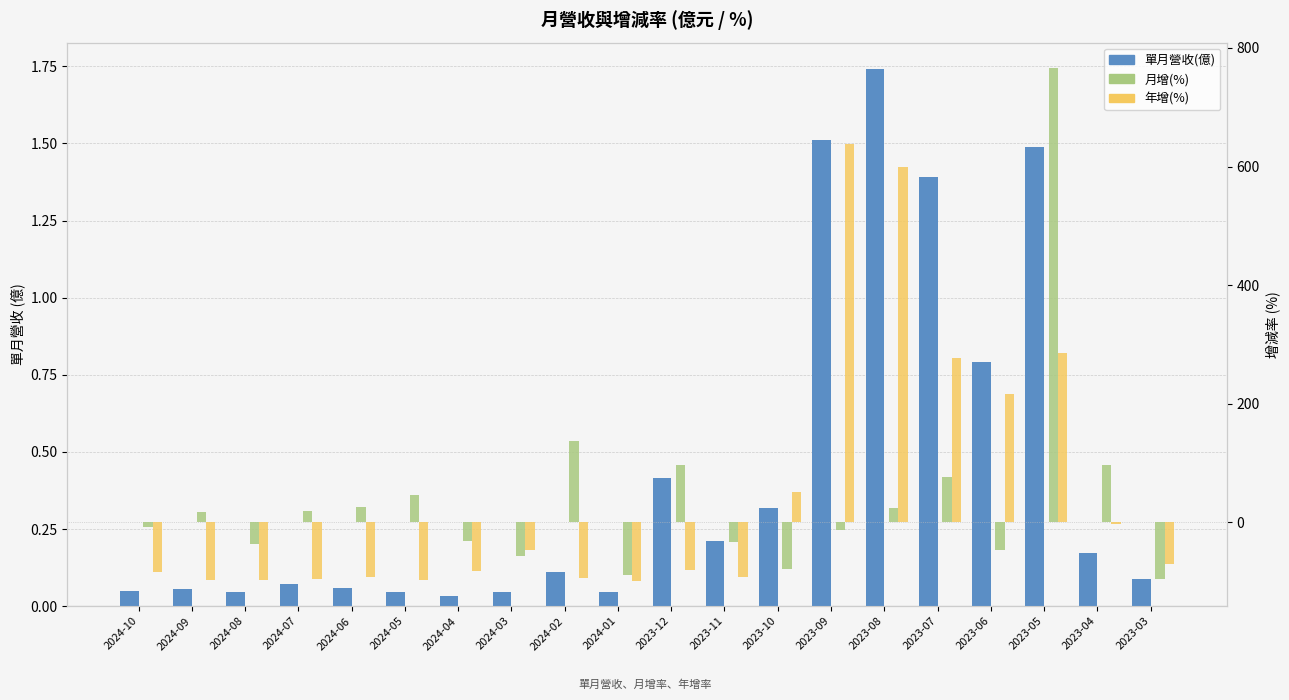

At which label is 年增(%) closest to 269?

2023-07